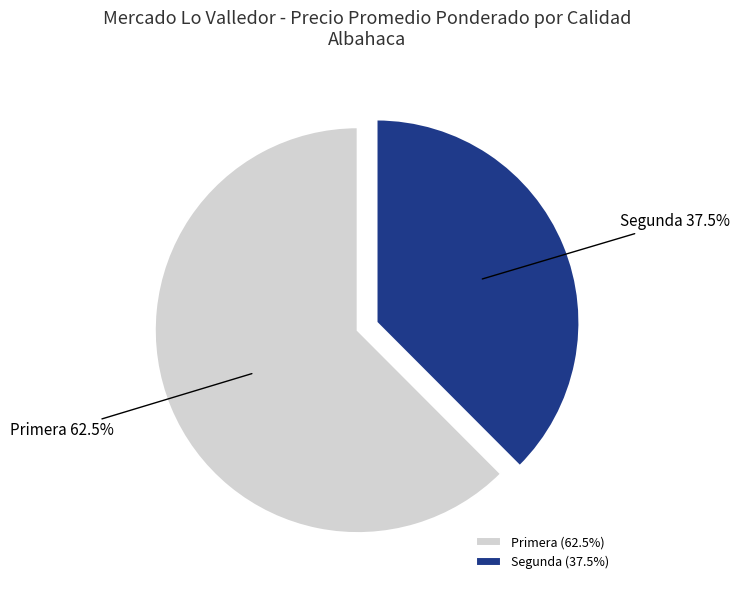

Is there a majority slice in this chart?

Yes